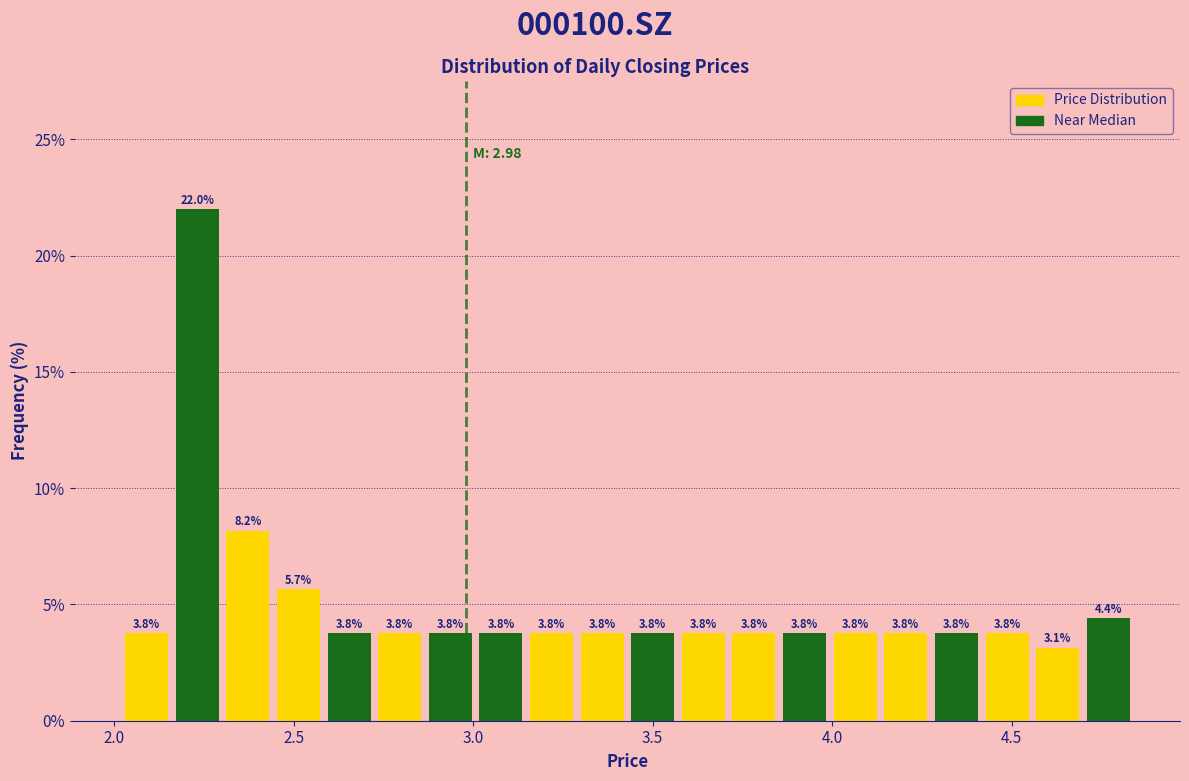

Around what value on the x-axis is the tallest bar? Give the approximate position of its centre, as read against the axis.

2.25